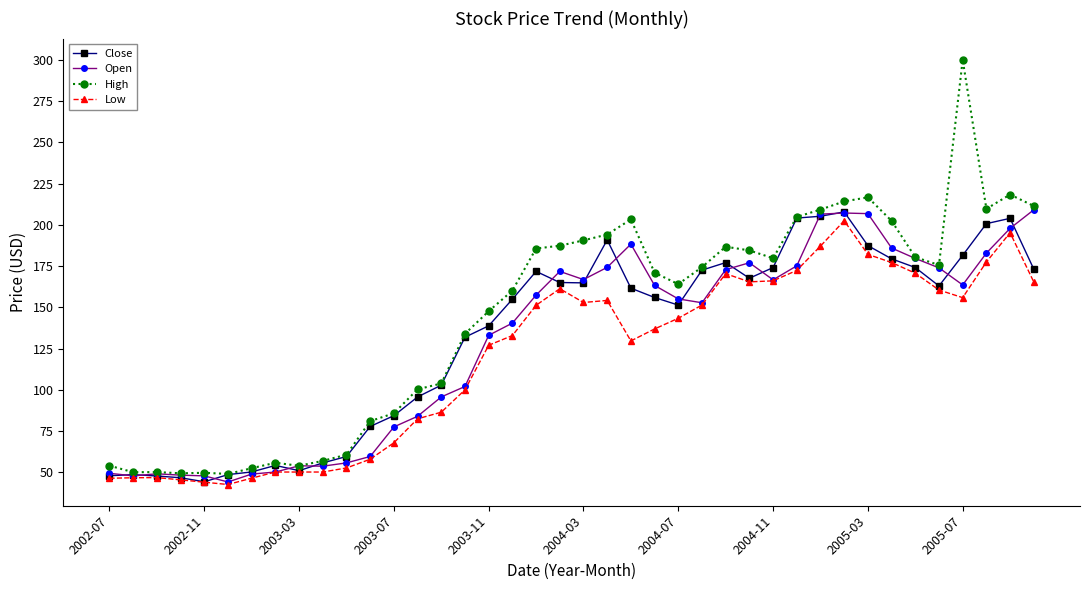

What is the value of the Close point at the 26th from the left?

172.5